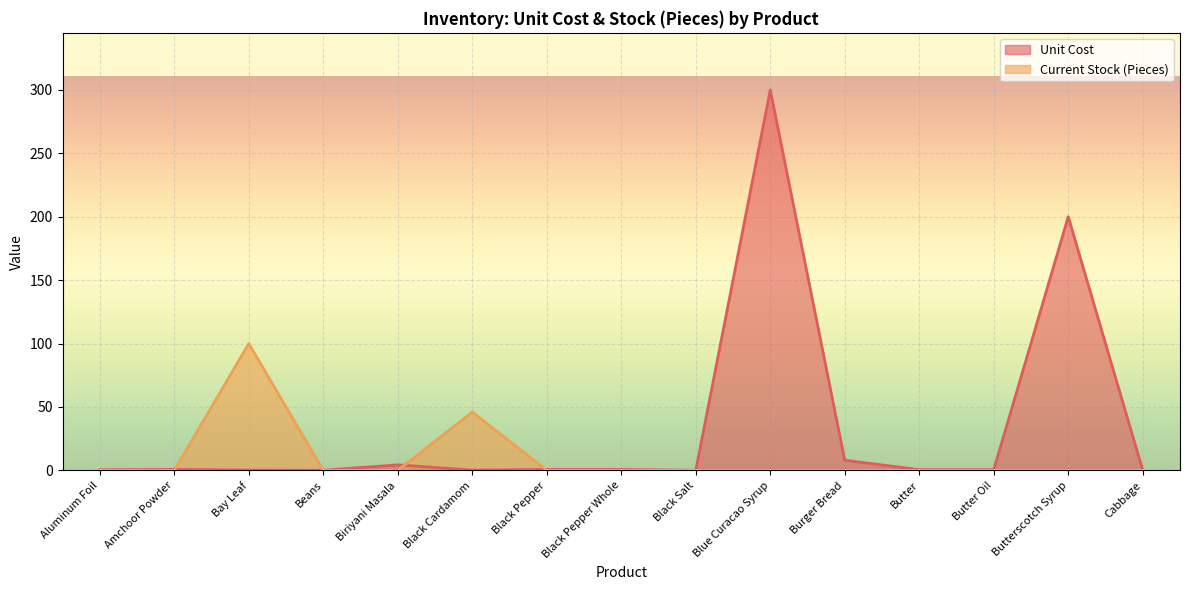

What is the value of the Unit Cost point at the 4th from the left?

0.1